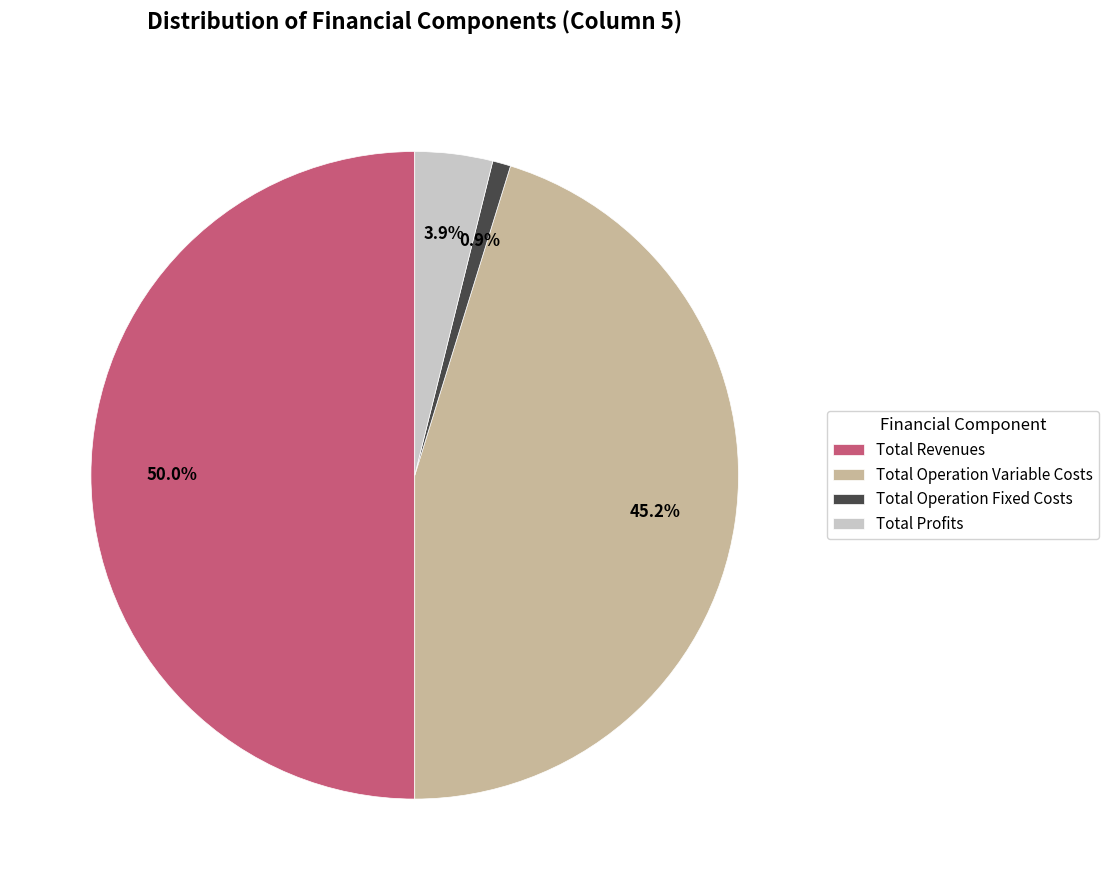

What percentage is the Total Operation Fixed Costs slice, to the nearest percent?

1%